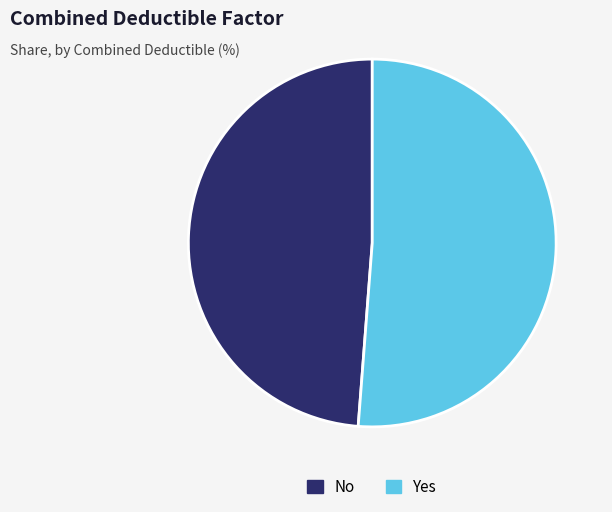

Which slice is the largest?

Yes